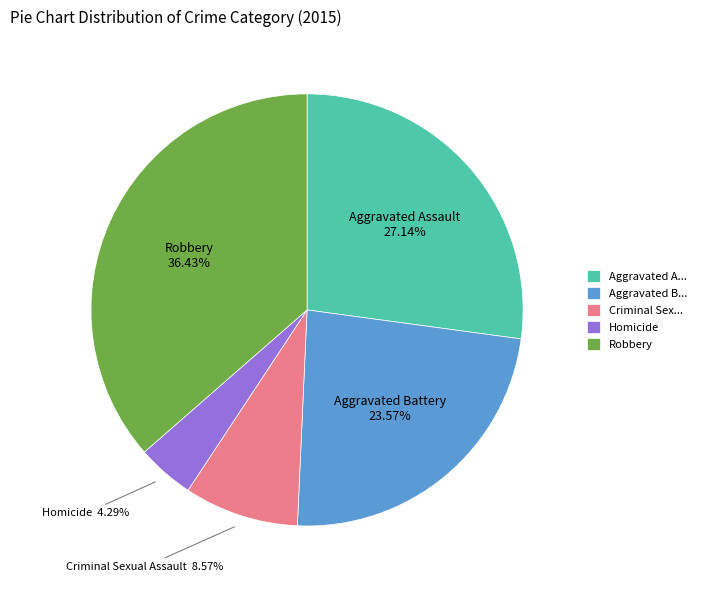

How many slices are in this pie chart?

5